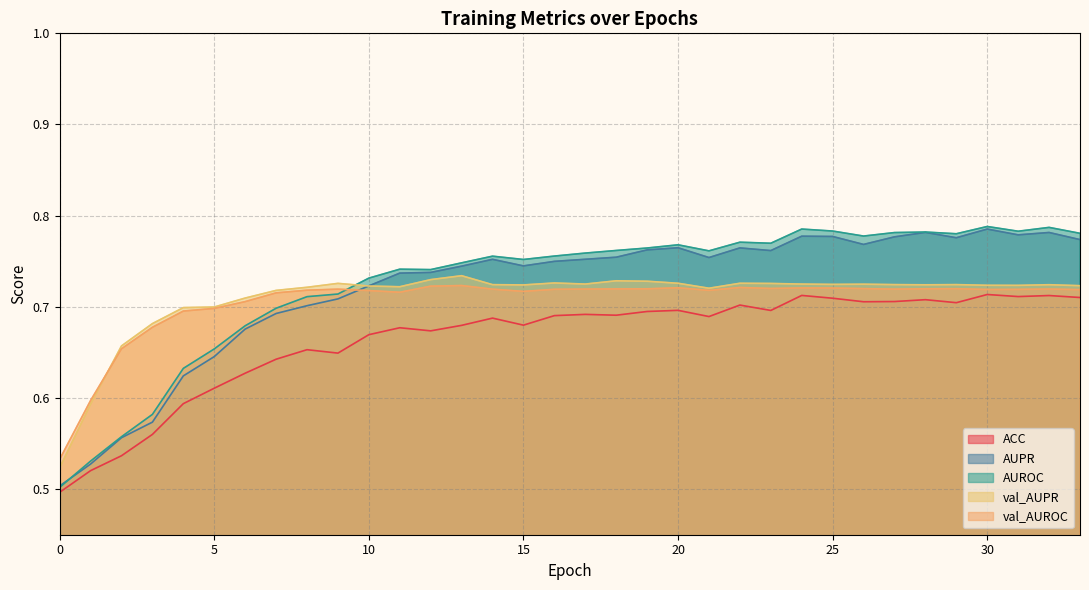

How many val_AUPR values are between 0 and 1?

34